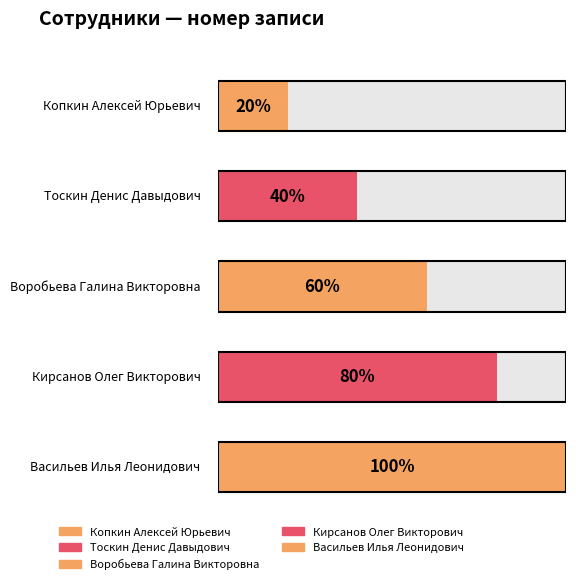

List the labels in order of value, largest first.

Васильев Илья Леонидович, Кирсанов Олег Викторович, Воробьева Галина Викторовна, Тоскин Денис Давыдович, Копкин Алексей Юрьевич